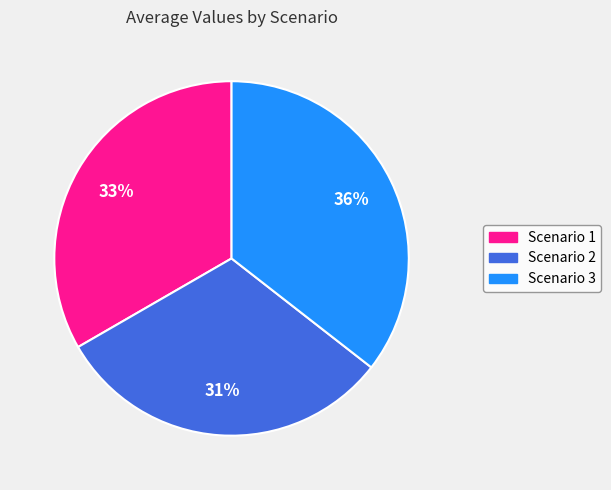

Combined, do Scenario 1 and Scenario 2 account for over 50%?

Yes